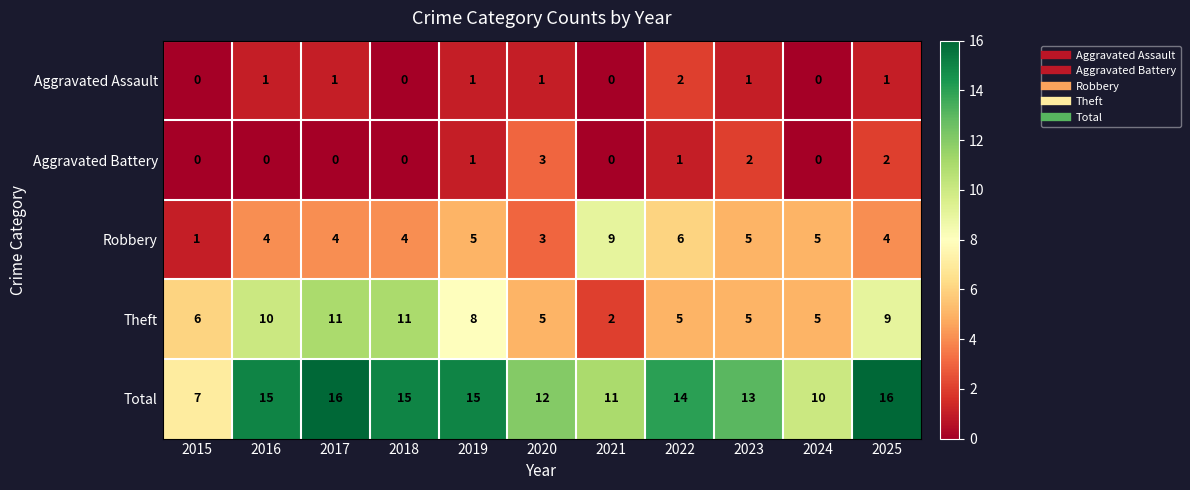

How many distinct data groups are displayed?

5